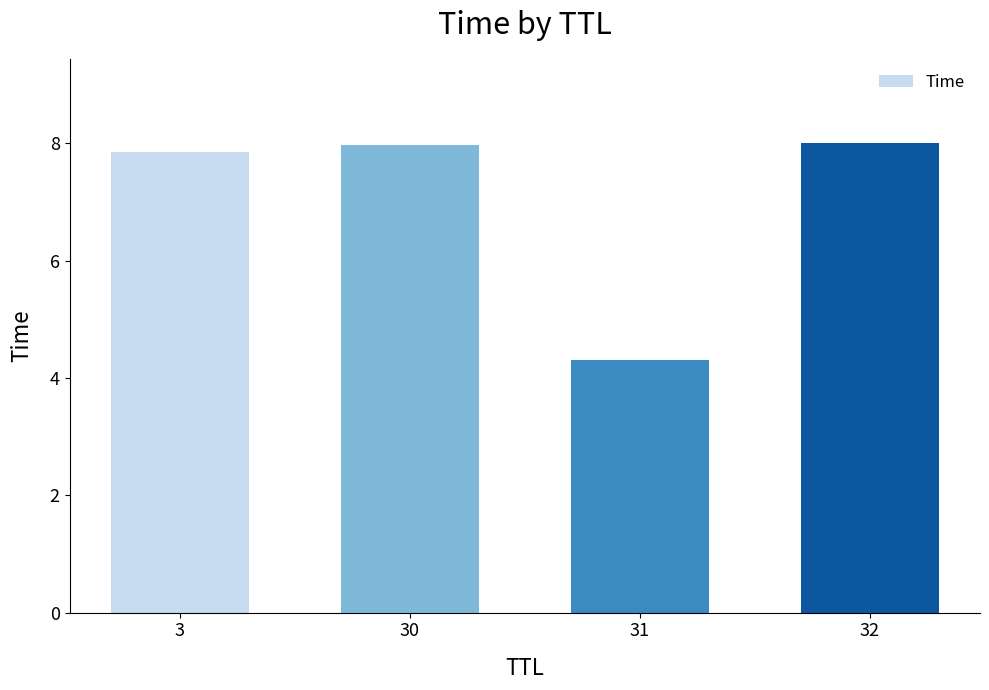

The chart shows a value of 2.3 at 3. True or false?

False